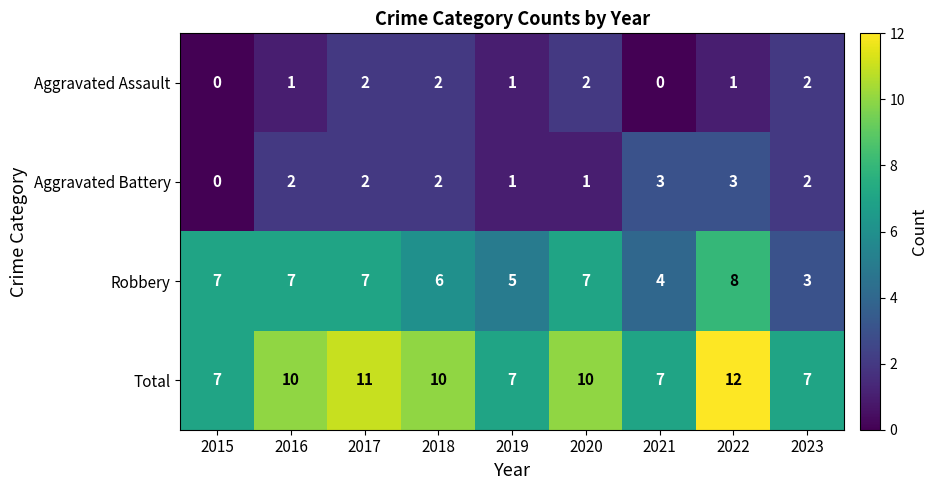

What is the spread (max minus min) of values at 2022?

11